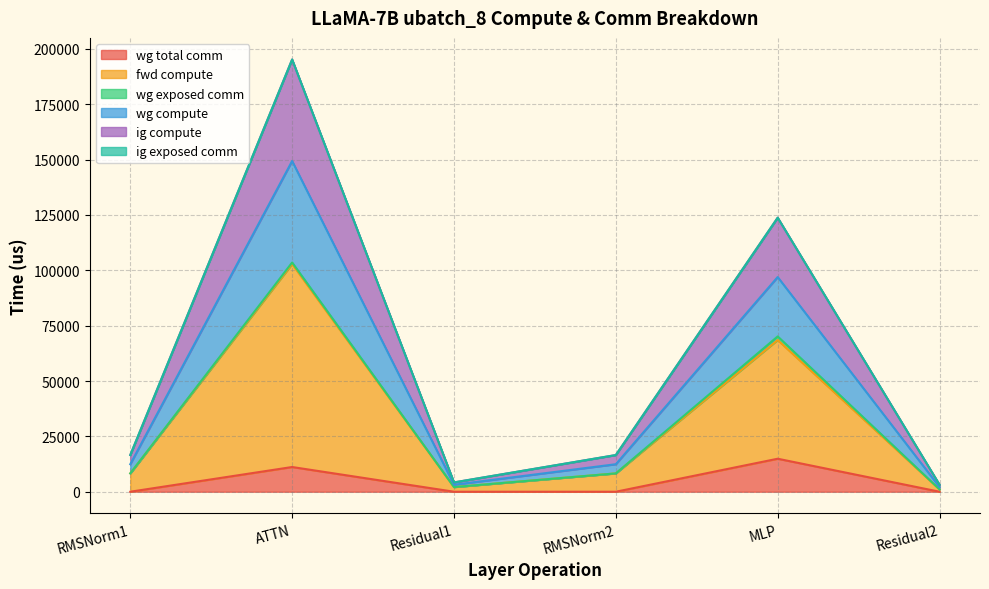

Does the chart have visible grid lines?

Yes